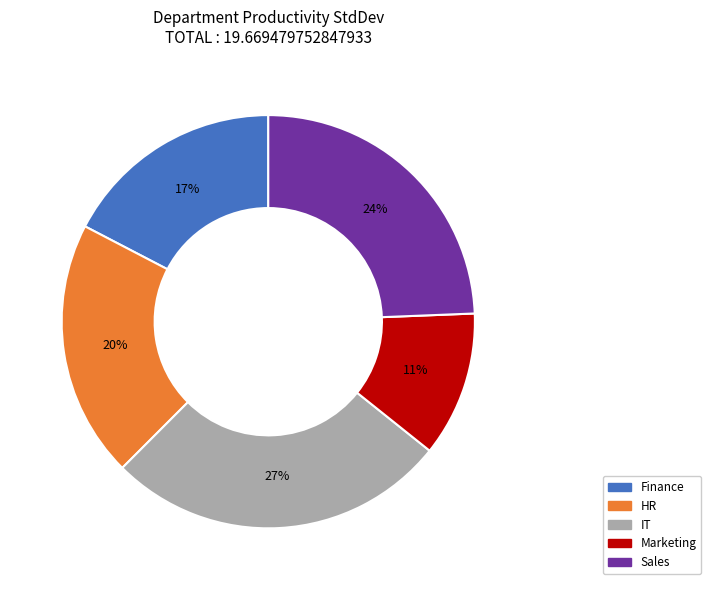

Which category has the biggest portion of the pie?

IT